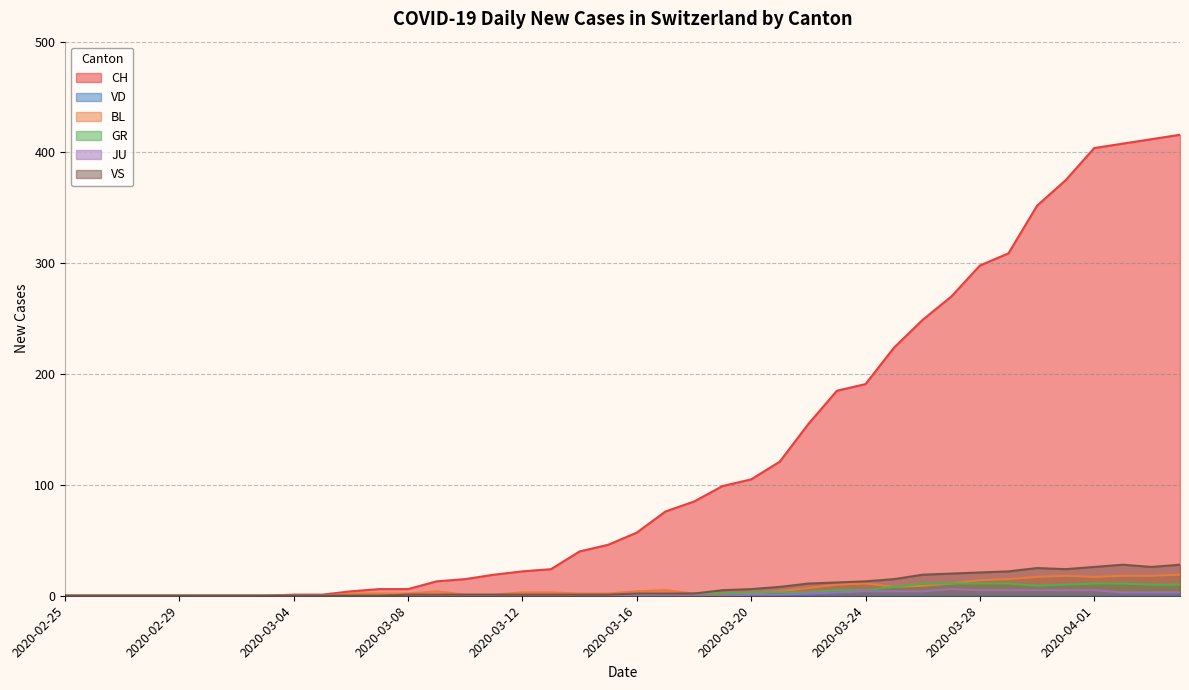

Reading left to right, what are all the values shown in this chart?

CH: 0	0	0	0	0	0	0	0	1	1	4	6	6	13	15	19	22	24	40	46	57	76	85	99	105	121	155	185	191	224	249	270	298	309	352	375	404	408	412	416
BL: 0	0	0	0	0	0	0	0	0	0	2	2	2	4	1	1	3	3	2	2	4	5	2	2	2	4	7	10	11	8	9	11	14	15	17	18	17	18	18	19
GR: 0	0	0	0	0	0	0	0	0	0	0	0	0	0	0	0	0	0	0	0	1	1	2	2	3	3	3	5	5	8	11	11	11	11	9	10	11	11	10	10
JU: 0	0	0	0	0	0	0	0	0	0	0	0	0	0	0	0	0	0	0	0	0	0	0	0	1	1	2	3	4	4	4	6	5	5	5	5	5	3	3	3
VS: 0	0	0	0	0	0	0	0	0	0	0	0	1	1	1	1	1	1	1	1	2	2	2	5	6	8	11	12	13	15	19	20	21	22	25	24	26	28	26	28